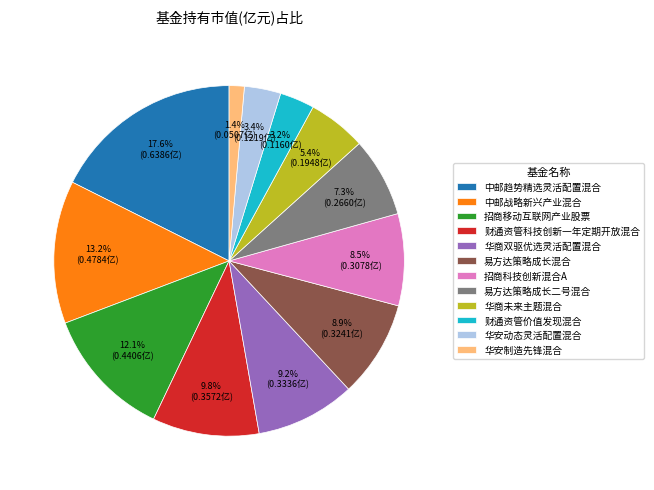

To the nearest percent, what is the combined percentage of 财通资管价值发现混合 and 招商科技创新混合A?

12%